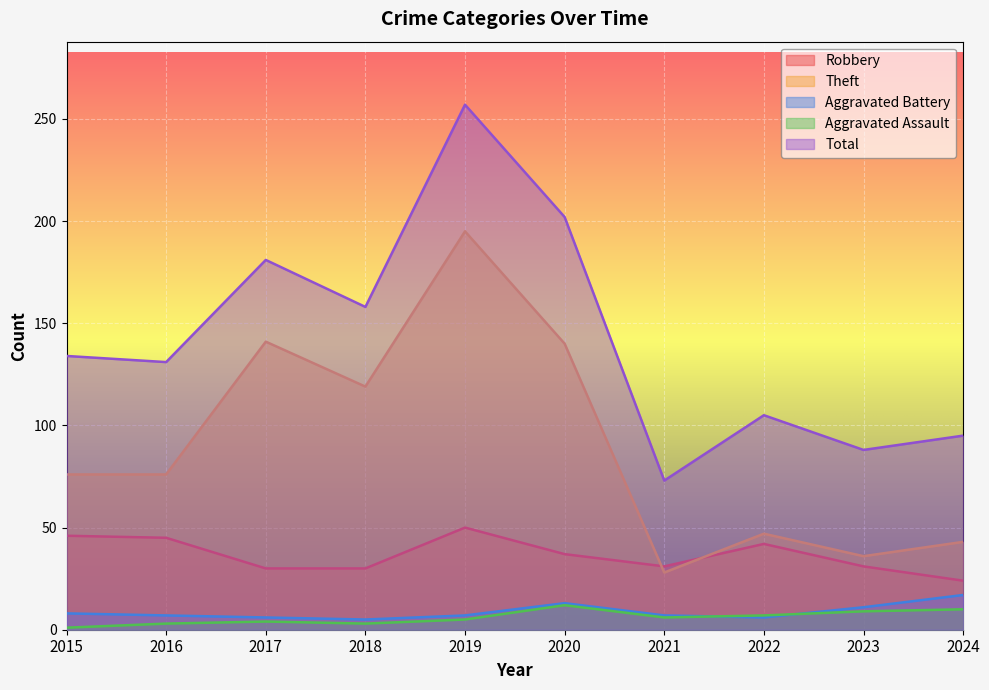

Which series has the widest spread of values?

Total